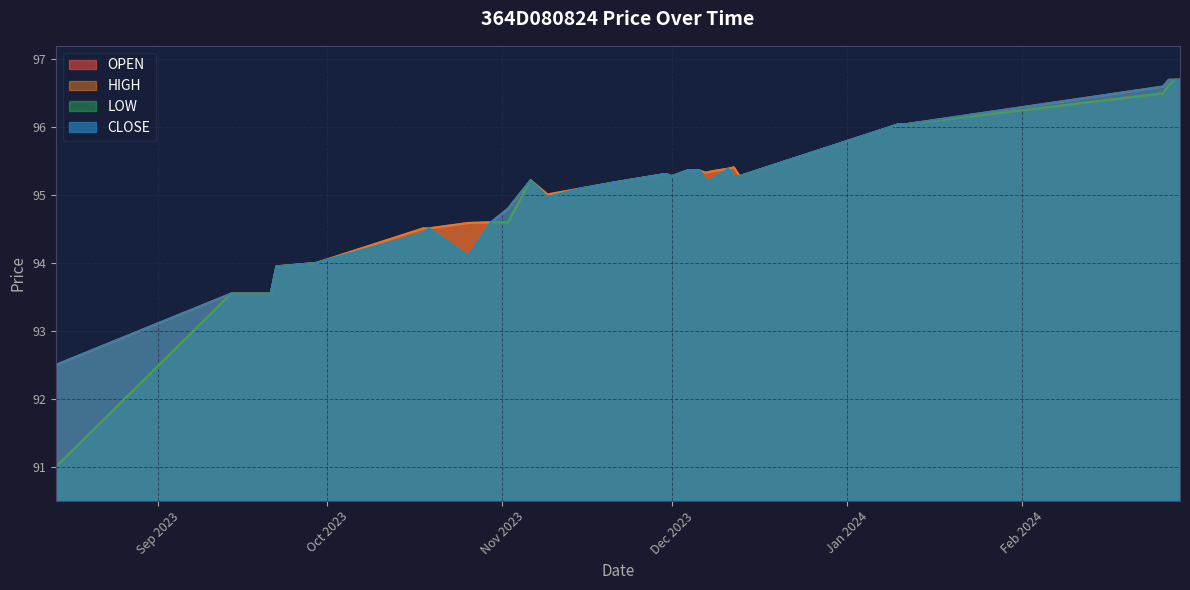

True or false: LOW and CLOSE intersect in this chart.

False